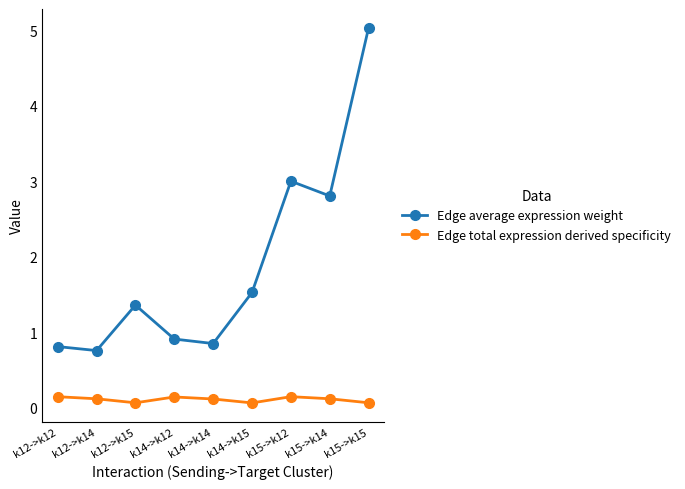

How many categories are shown in the chart?

9